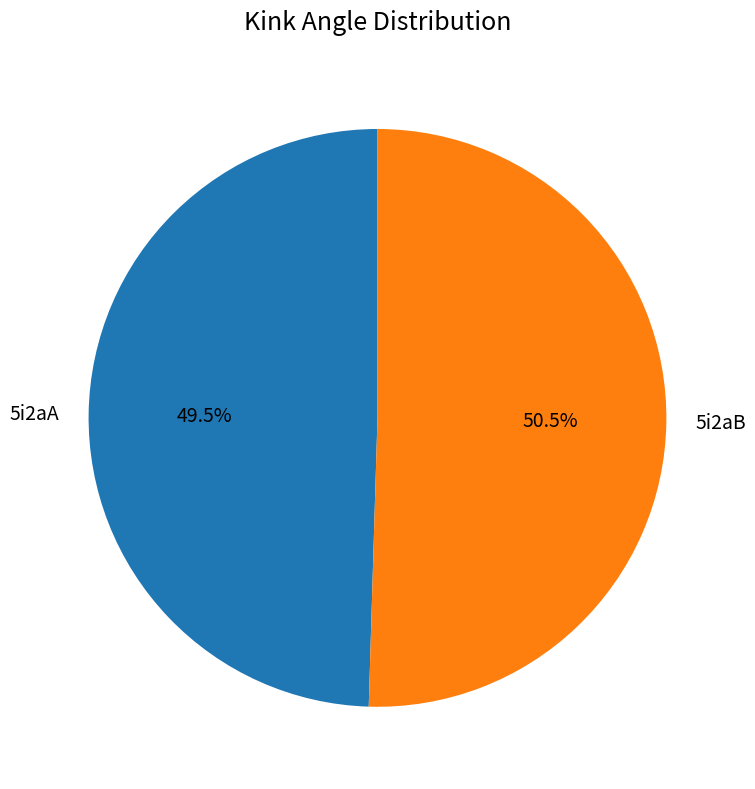

The 5i2aA slice represents 38% of the pie. True or false?

False